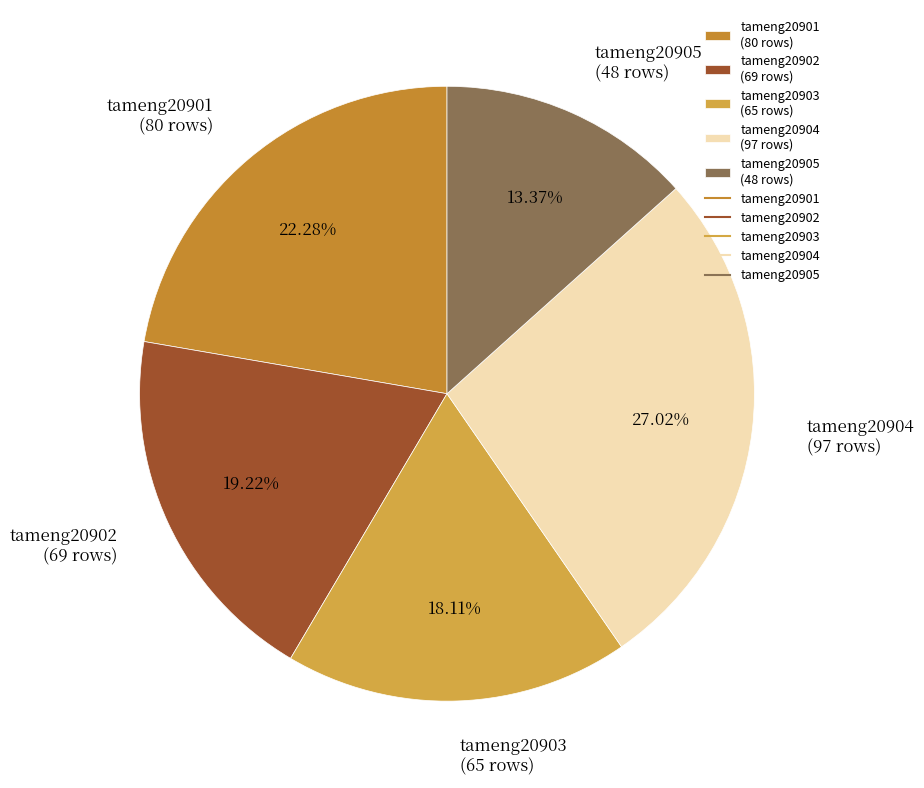

Between tameng20902 and tameng20903, which is larger?

tameng20902